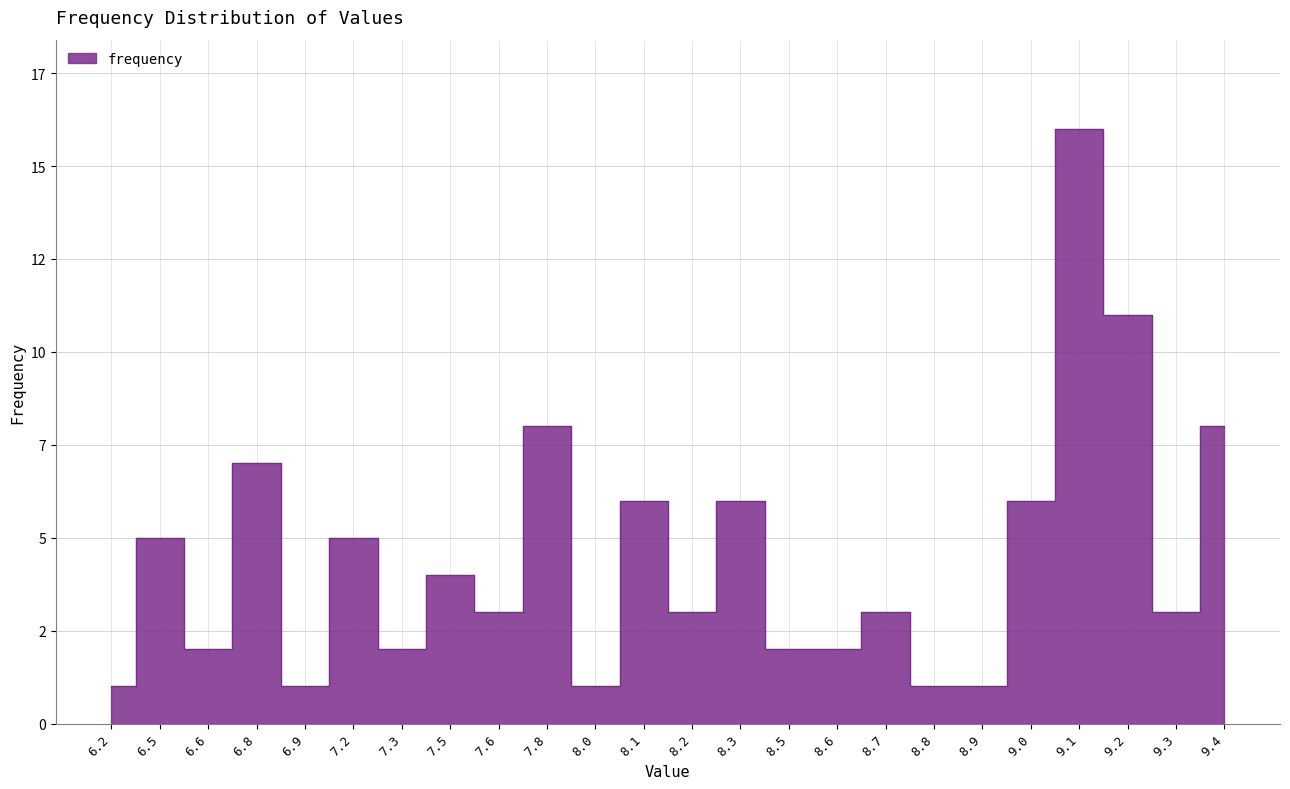

What position from the right is 8.0?

14